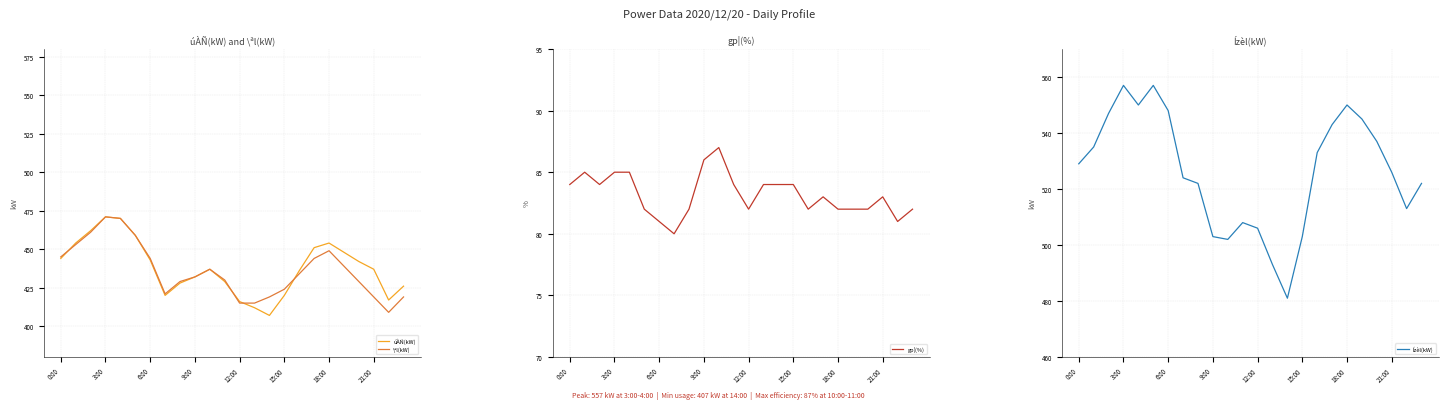

The Ízèl(kW) series shows 529 at 0:00. True or false?

True